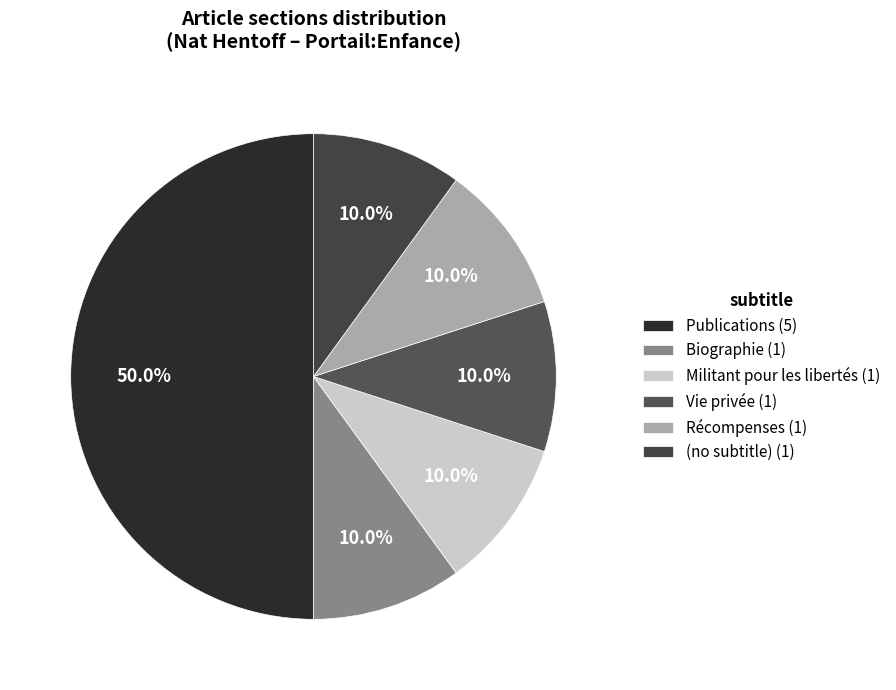

The Publications slice represents 50% of the pie. True or false?

True